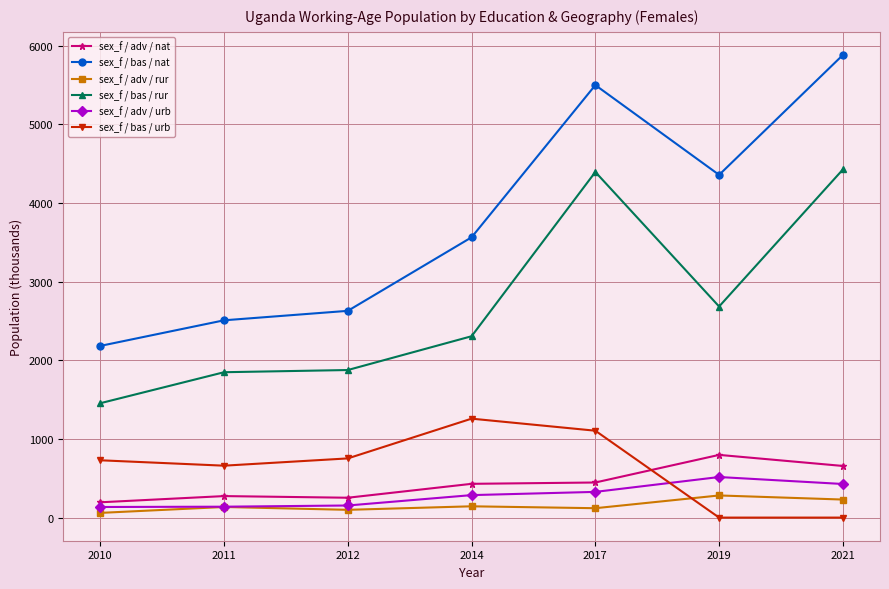

What is the difference between the second highest and minimum values in the sex_f / adv / rur series?

169.6